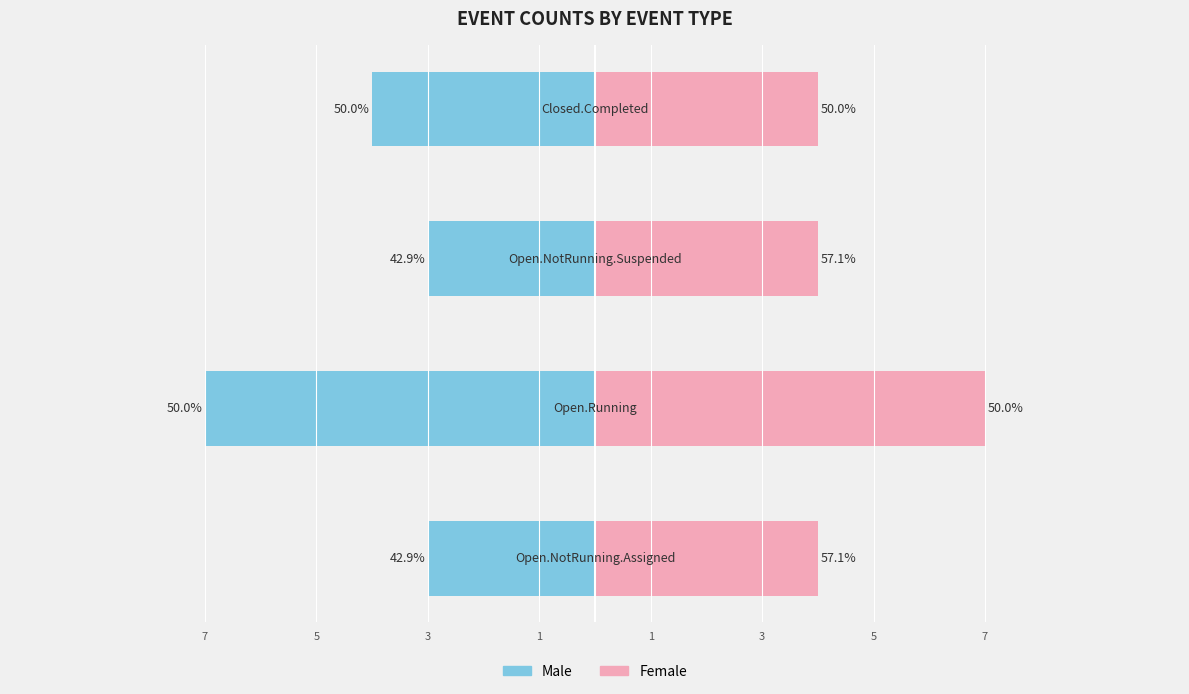

Reading left to right, extract all data points from this chart.

Male: -3	-7	-3	-4
Female: 4	7	4	4